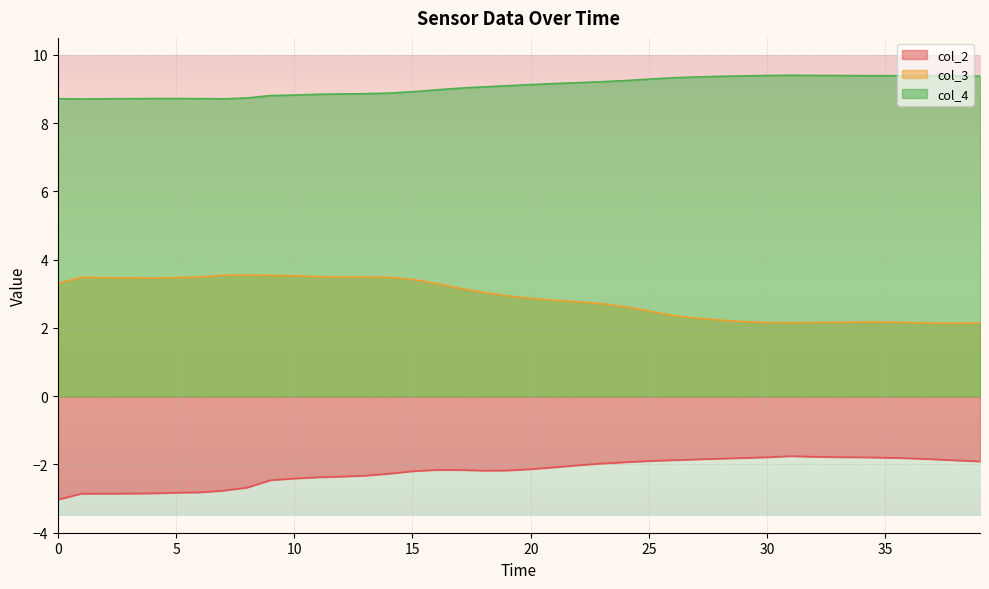

Between 12 and 24, which series saw the biggest shift?

col_3